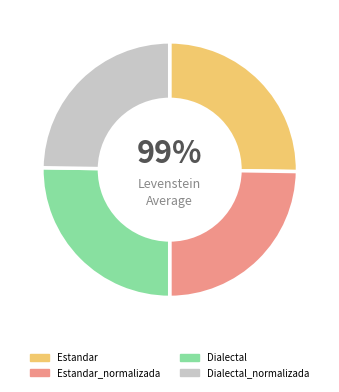

To the nearest percent, what percentage of the pie is Estandar?

25%